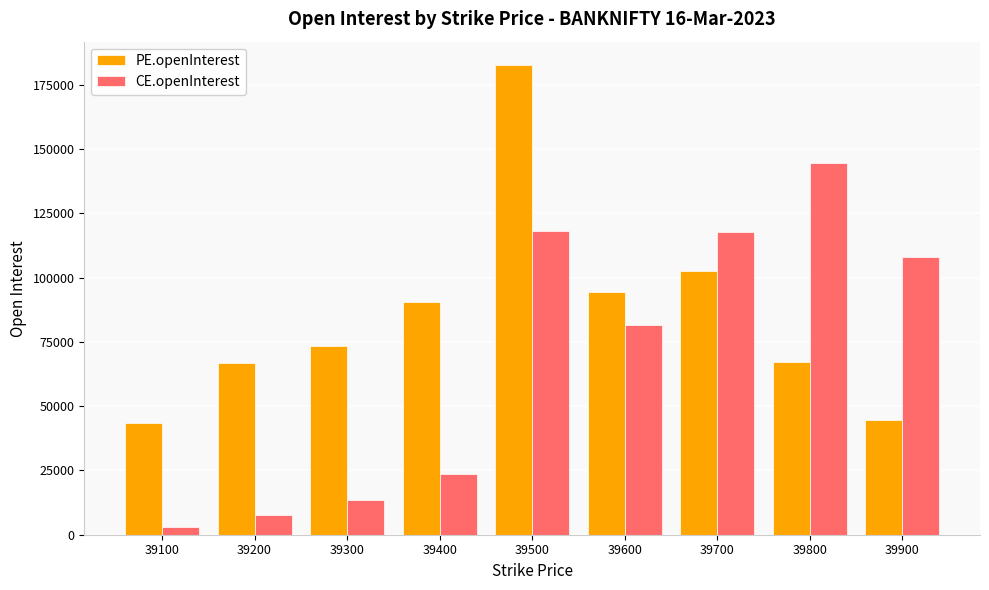

How many bars are there in each group?

2